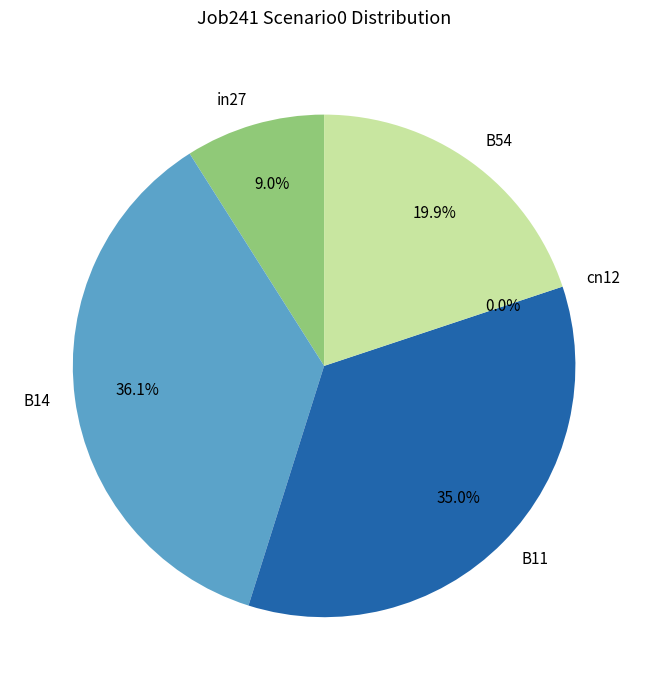

Rank the categories by value from lowest to highest.

cn12, in27, B54, B11, B14